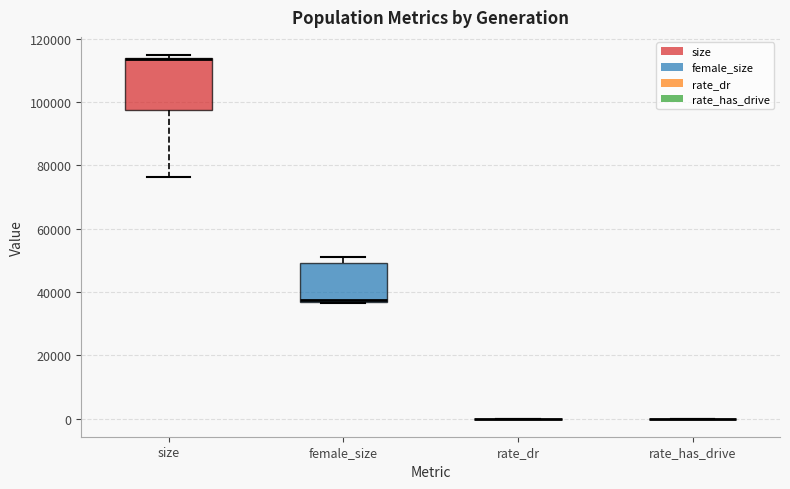

Reading left to right, transcribe this box plot: for each box, give where its median line is, the range the box spans, and where its two whiskers end, as read against the y-axis. The values are not printed on the chart, so give them approximately, as read against the axis.

size: median 114000 (drawn on the box's upper edge), box 98000 to 114000, whiskers 76000 to 114000 (just above the box's upper edge)
female_size: median 38000, box 36000 to 50000, whiskers 36000 to 52000
rate_dr: box collapsed to a line at 0, whiskers 0 to 0
rate_has_drive: box collapsed to a line at 0, whiskers 0 to 0